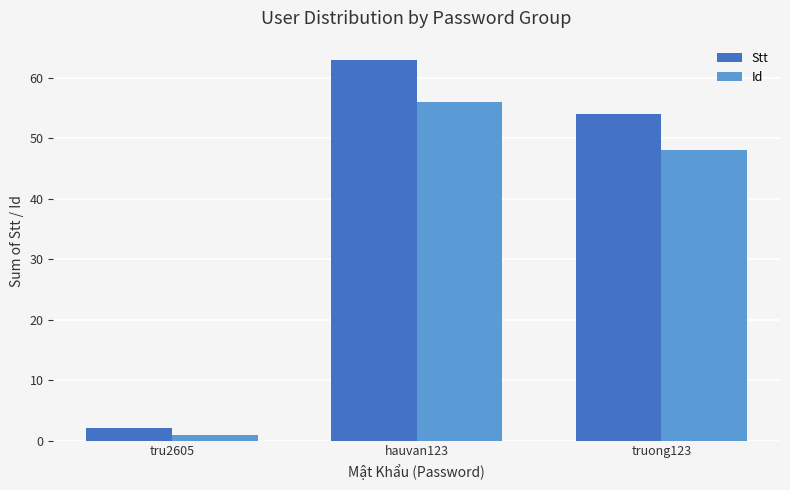

What is the label of the 2nd bar from the right?

hauvan123